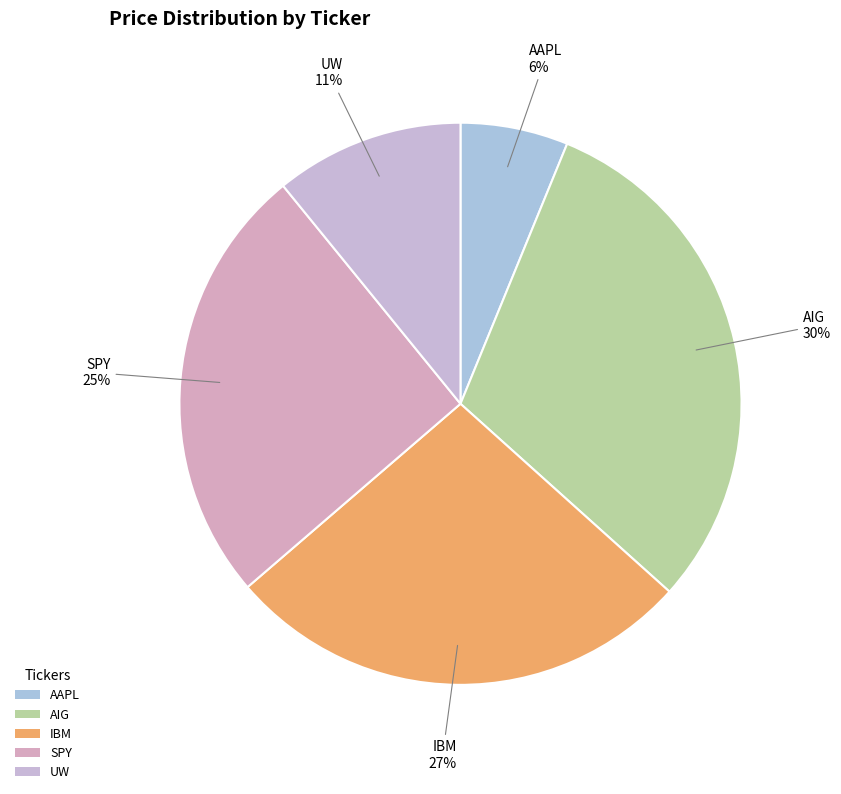

Is SPY the majority of the pie?

No